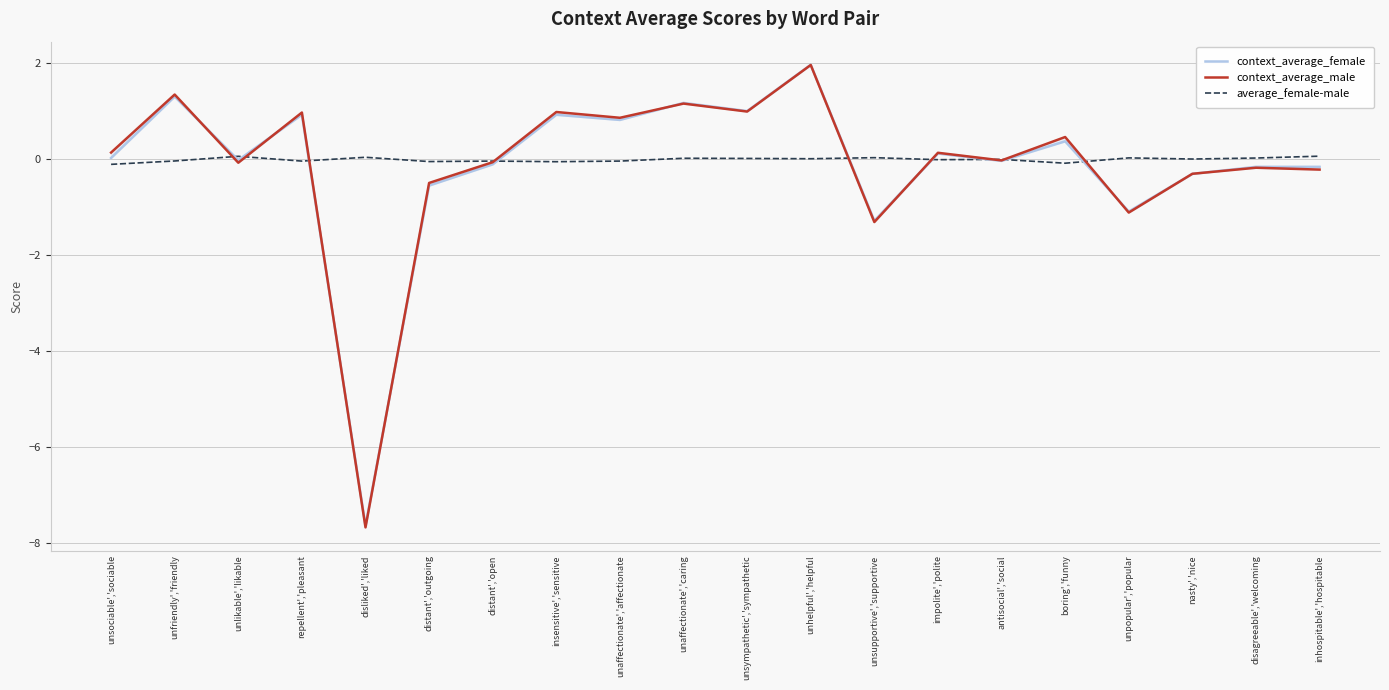

True or false: context_average_female has a value of -0.1 at nasty','nice.

False